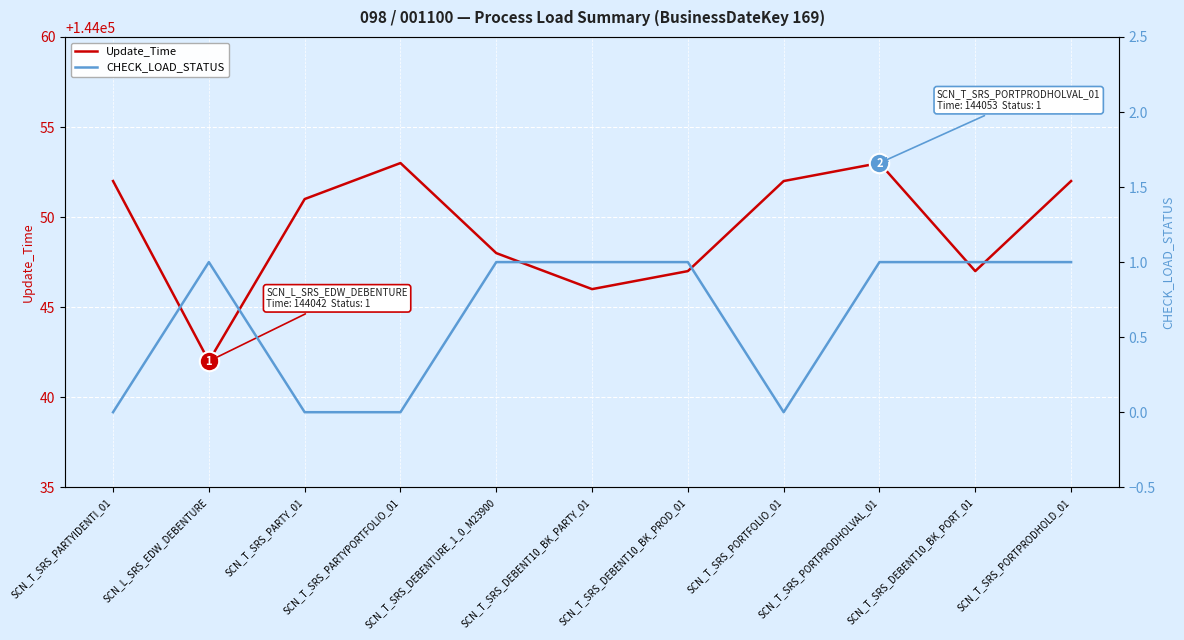

What value does the Update_Time series have at SCN_T_SRS_DEBENTURE_1_0_M23900?

144048